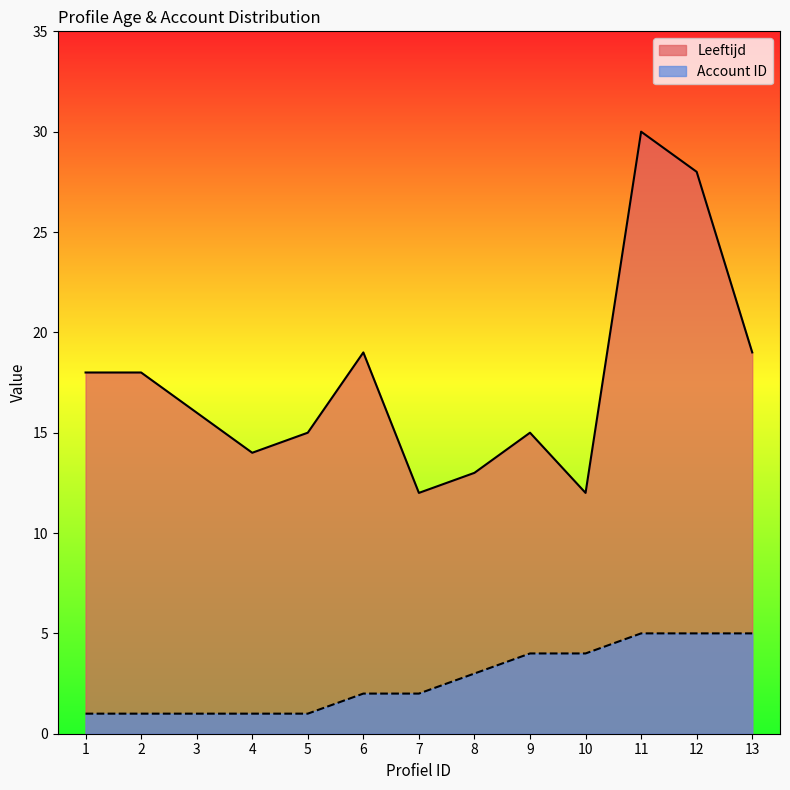

What is the lowest value of the Account ID series?

1